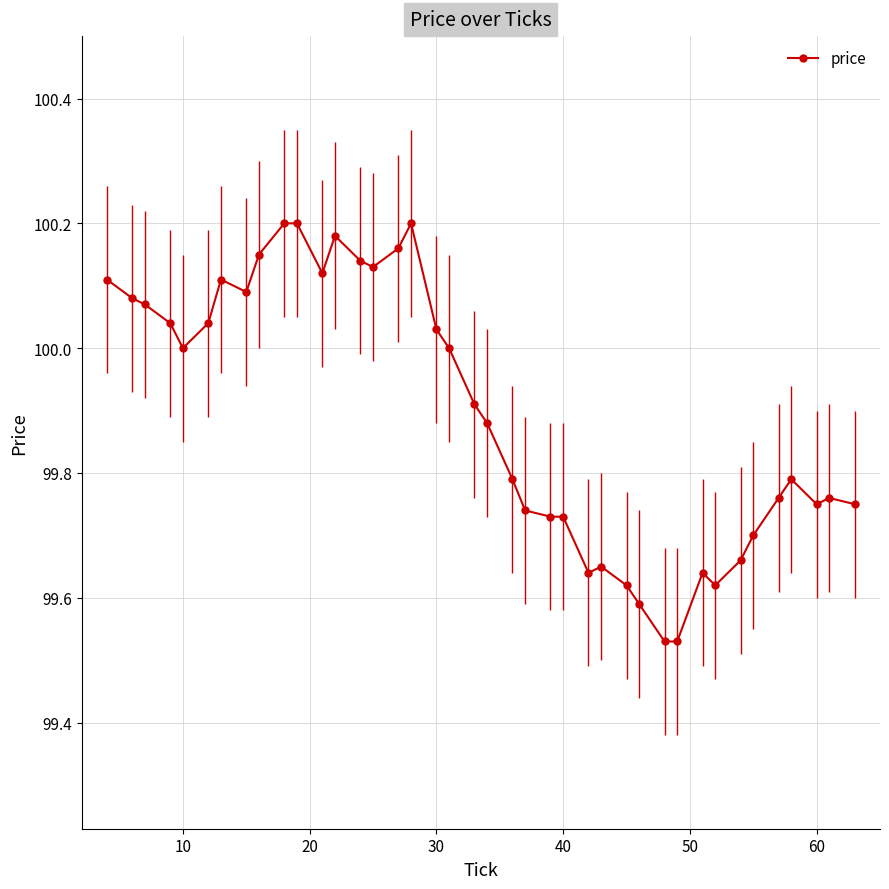

True or false: price has more than 2 points higher than both neighbors.

True